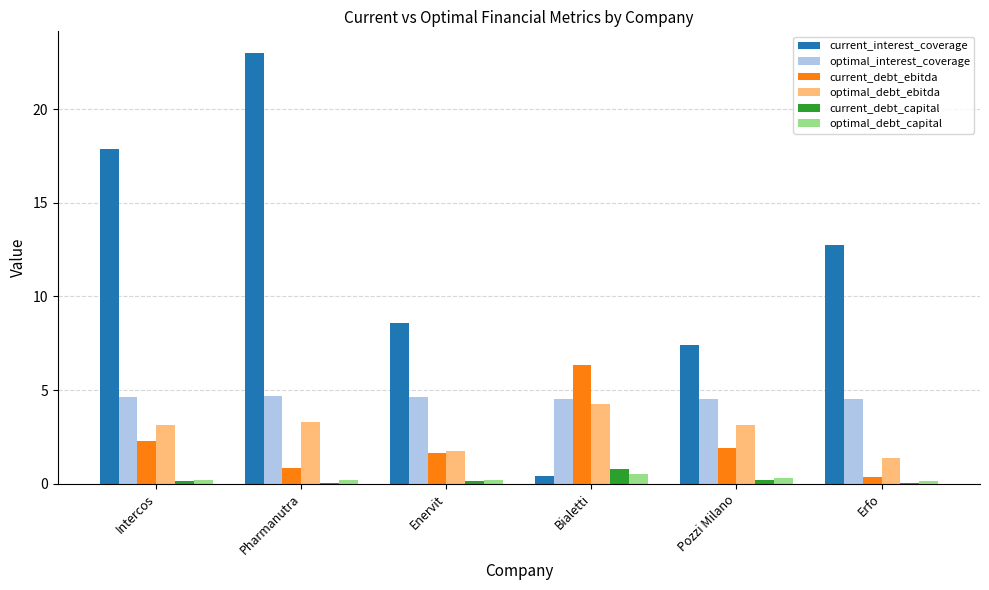

Which series has the largest total across all categories?

current_interest_coverage